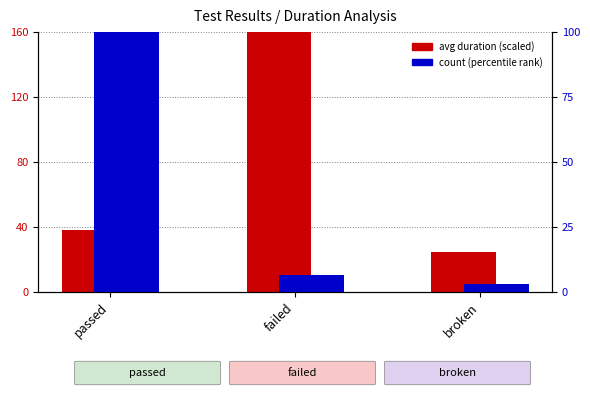

What is the average value of the avg duration (scaled) series?

74.3